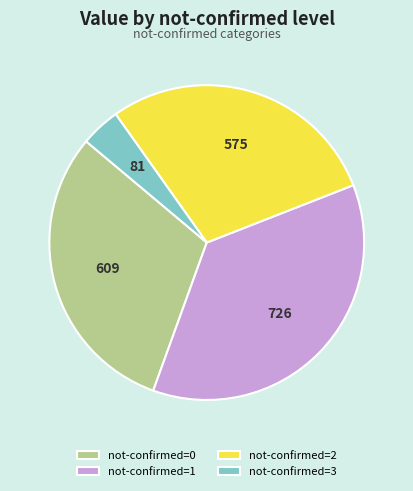

What is the ratio of the value at not-confirmed=2 to the value at not-confirmed=1?

0.8